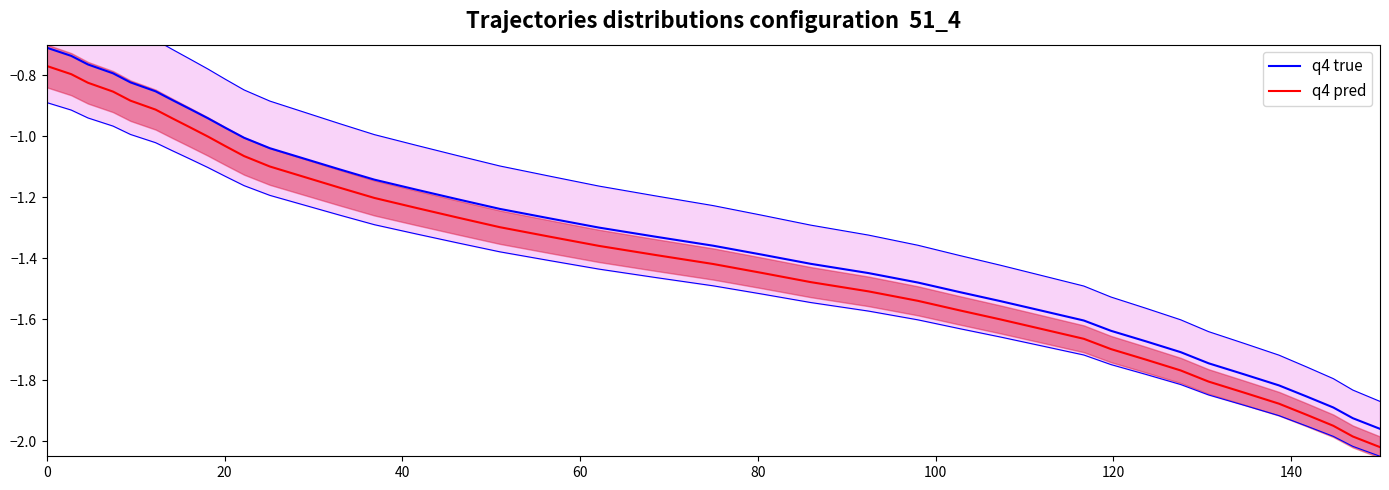

The q4 pred series shows -0.5 at 140. True or false?

False